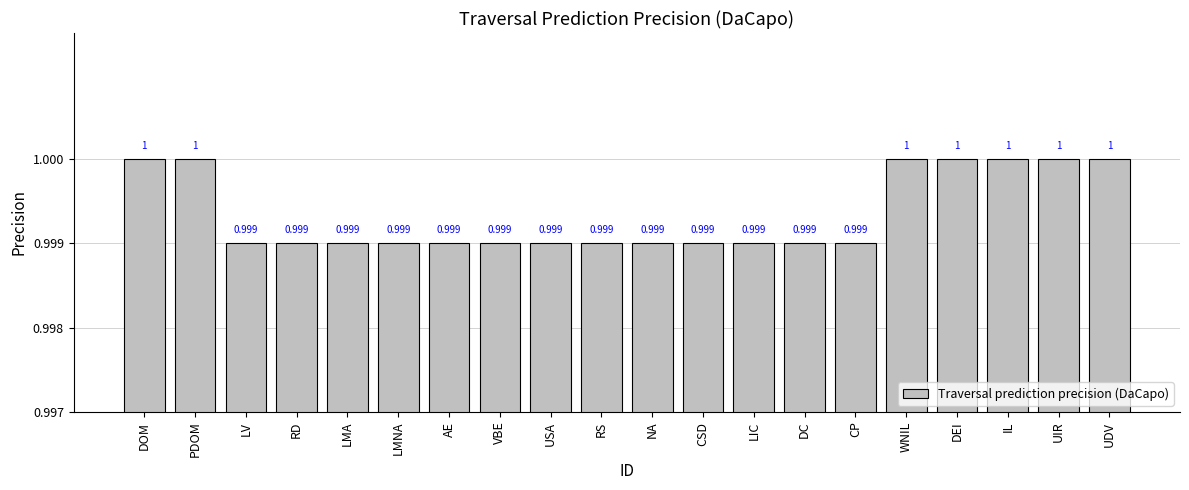

Which has a higher value, UDV or NA?

UDV